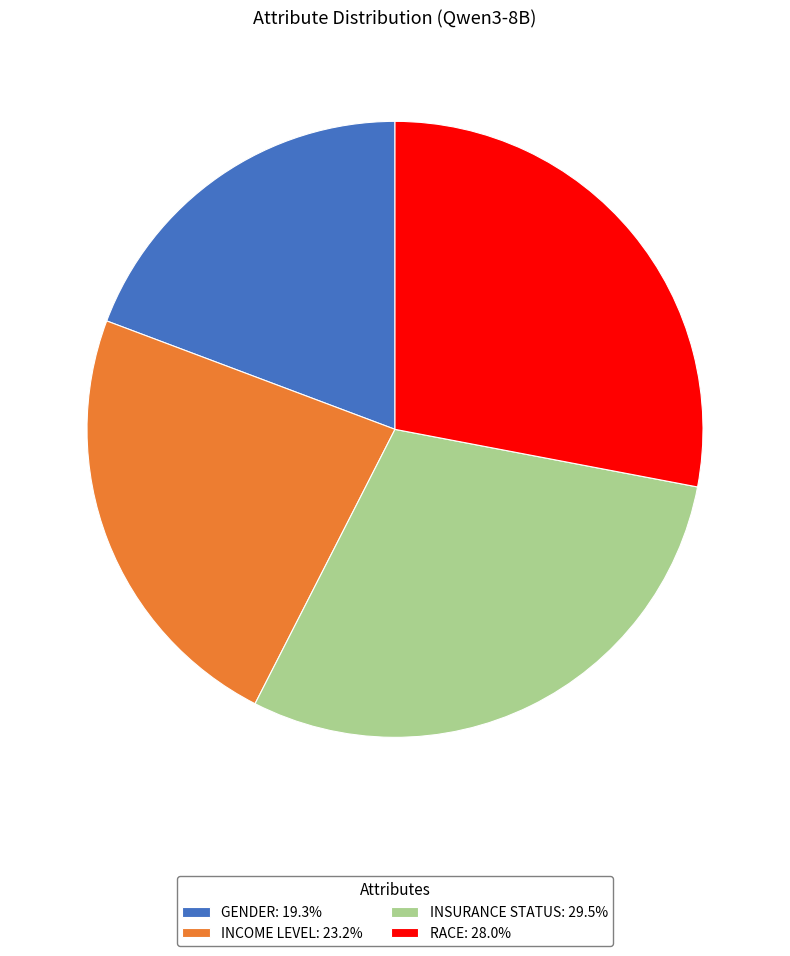

Does RACE: 28.0% represent more than half of the total?

No